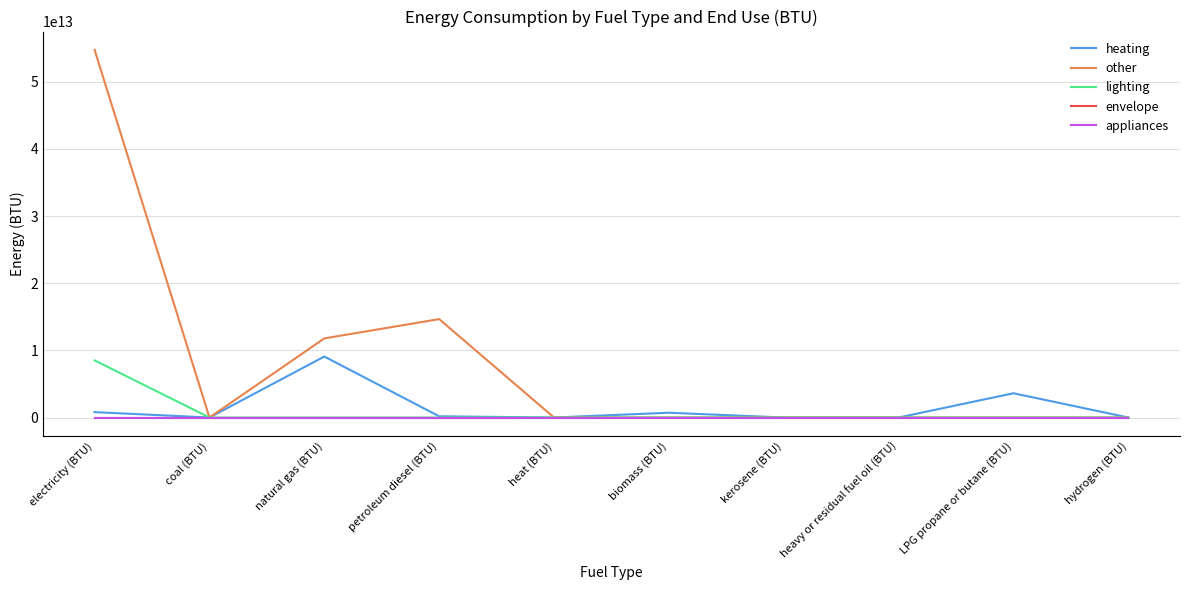

Is this an area chart (filled region under the line)?

No